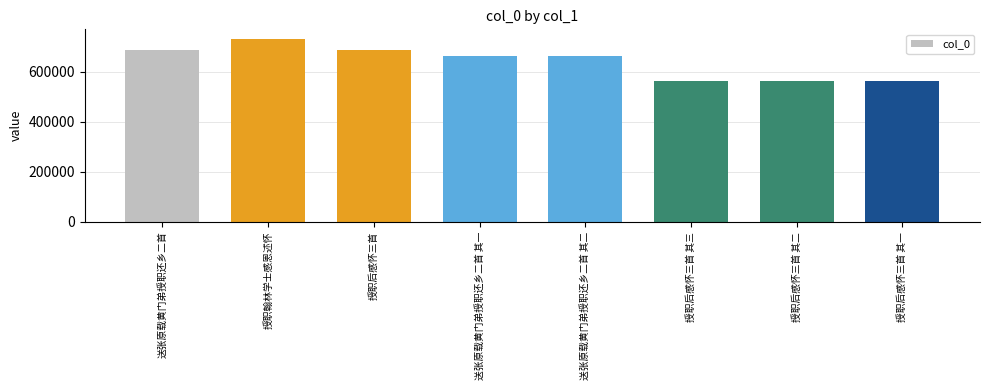

What is the minimum value shown in the chart?

564820